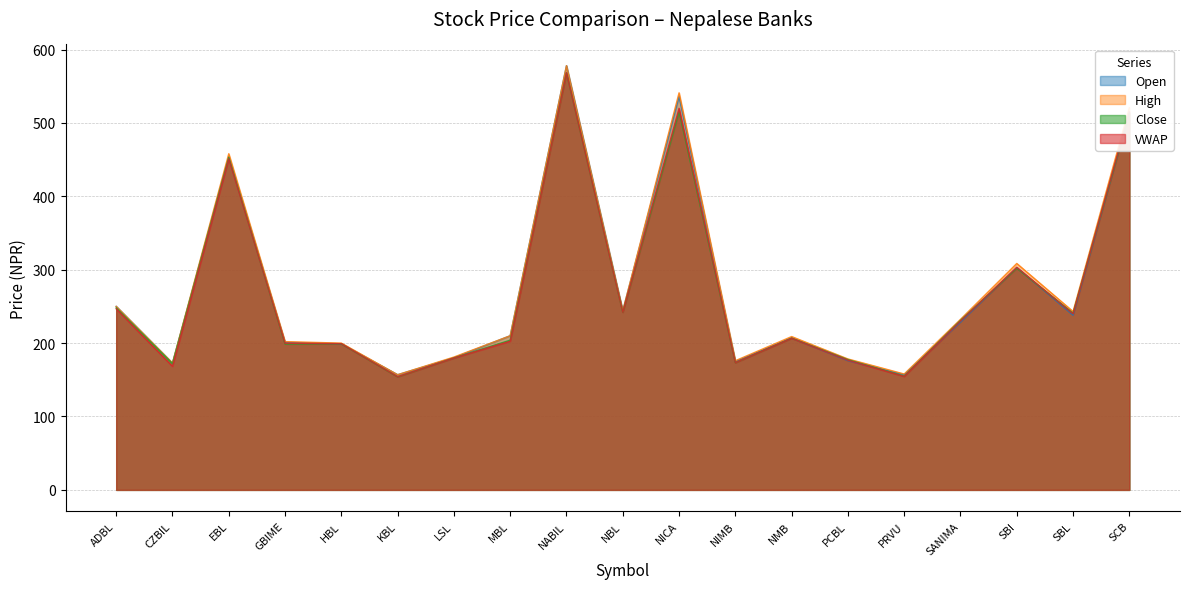

What are all the series names shown in the legend?

Open, High, Close, VWAP